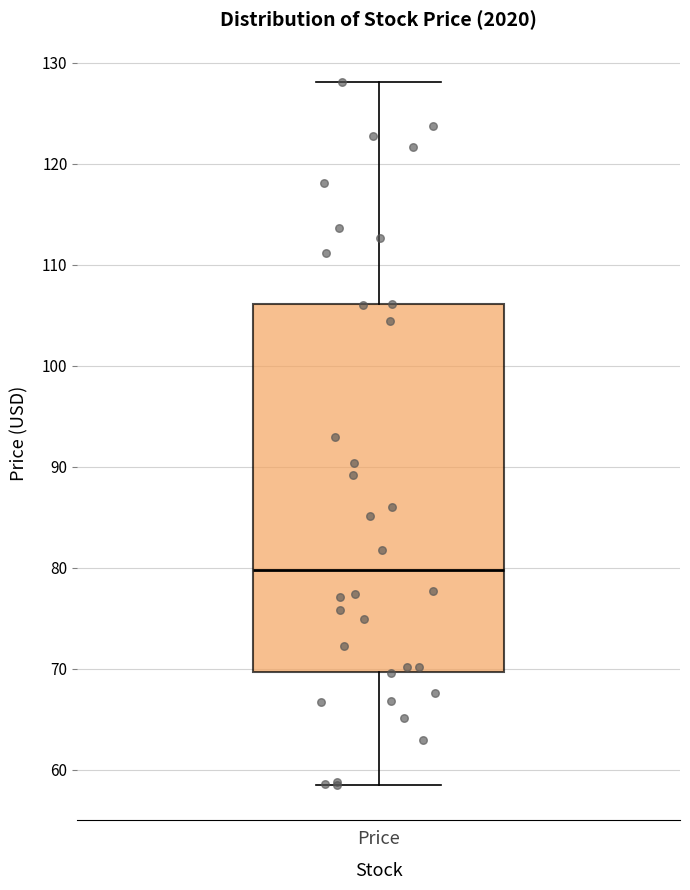

Where does the median line of the box for Price sit on the y-axis? The values are not printed on the chart, so give them approximately, as read against the axis.

80